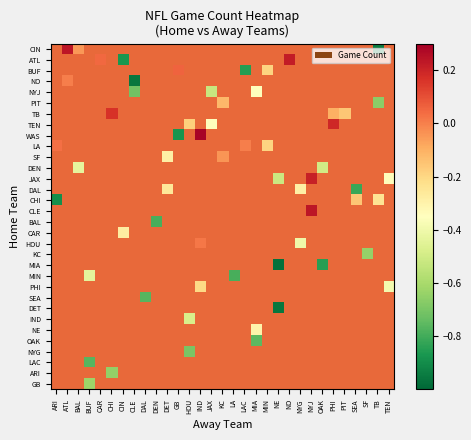

How many series are shown in this chart?

32